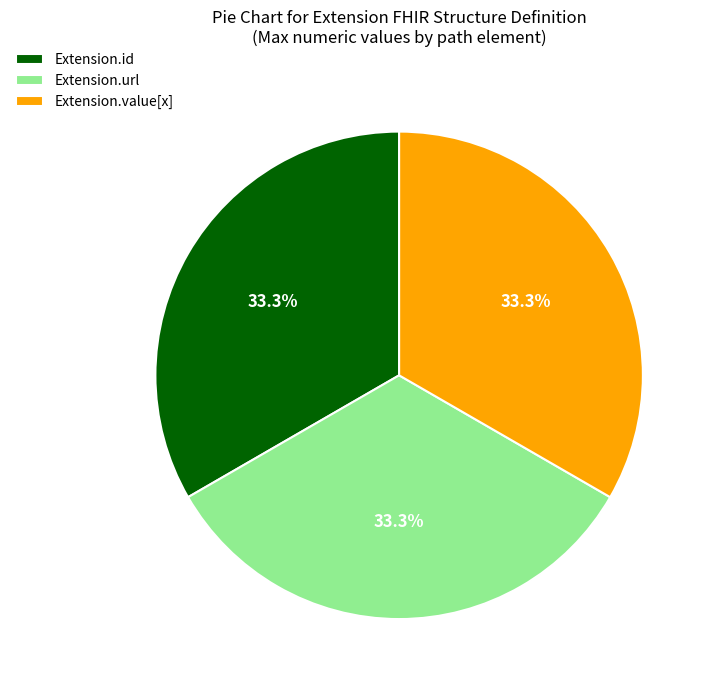

Does Extension.id represent more than half of the total?

No